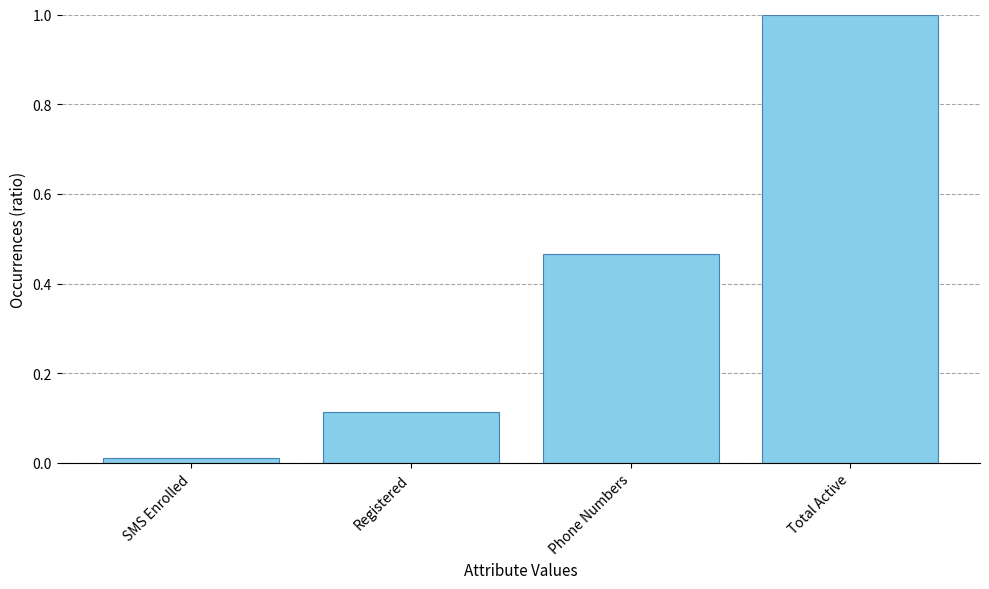

What is the label of the 3rd bar from the right?

Registered